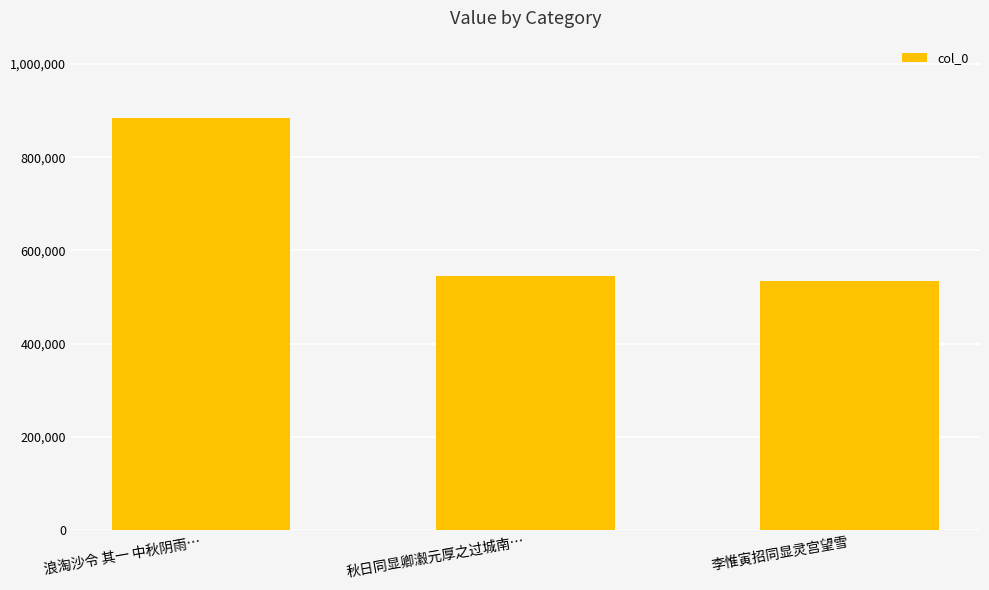

At which label does the data first exceed 544278?

浪淘沙令 其一 中秋阴雨…